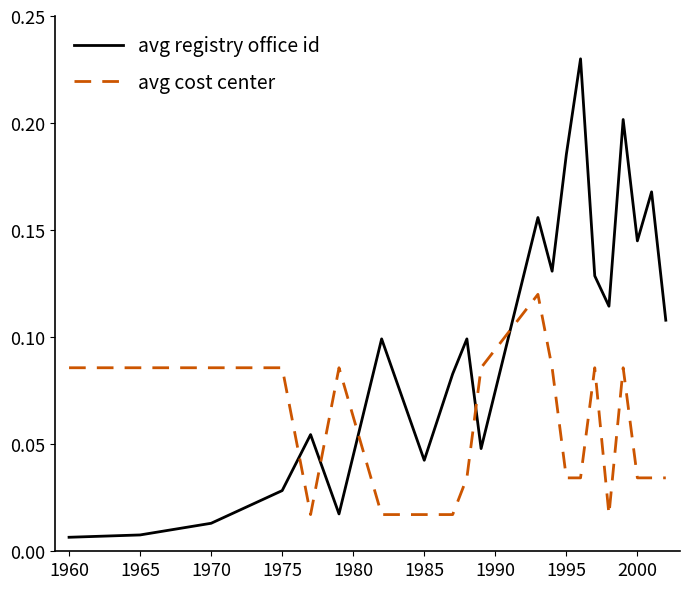

List the series in order of their overall mean, lowest first.

avg cost center, avg registry office id